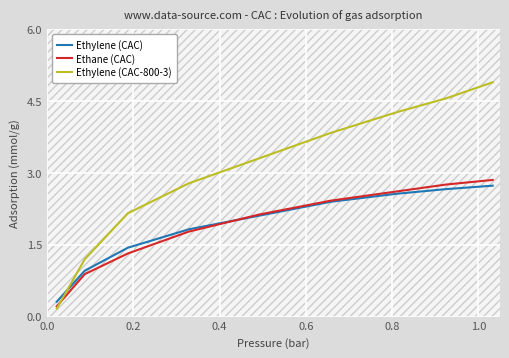

True or false: Ethylene (CAC-800-3) and Ethylene (CAC) cross at least once.

True